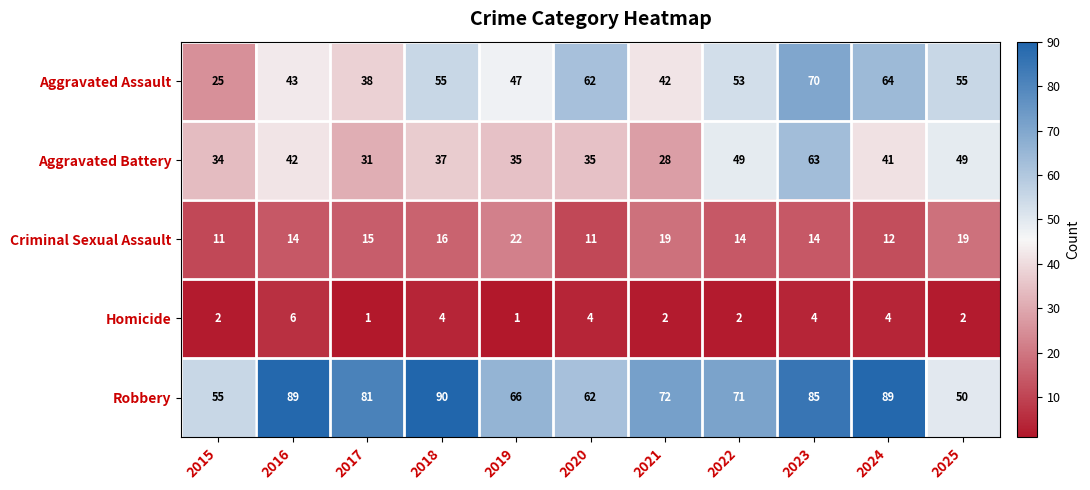

List the series in order of their peak value, highest first.

Robbery, Aggravated Assault, Aggravated Battery, Criminal Sexual Assault, Homicide